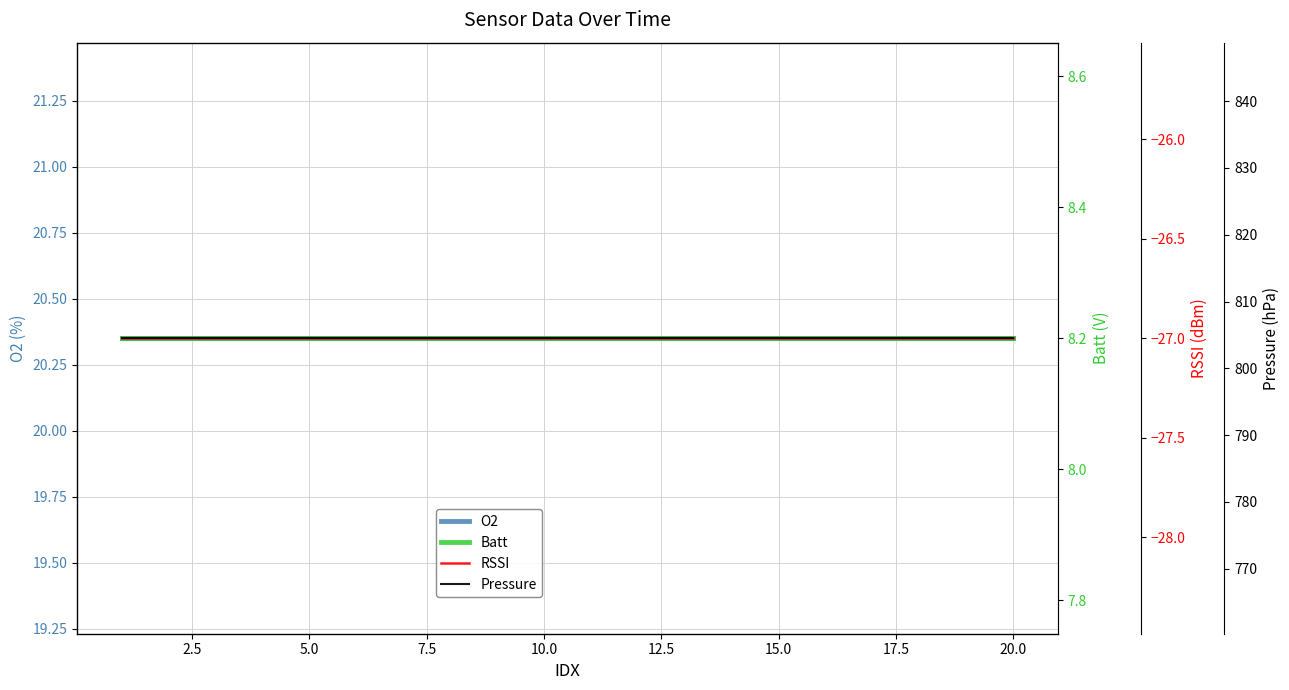

Is the value of O2 at 12.5 greater than the value of Pressure at 15.0?

No